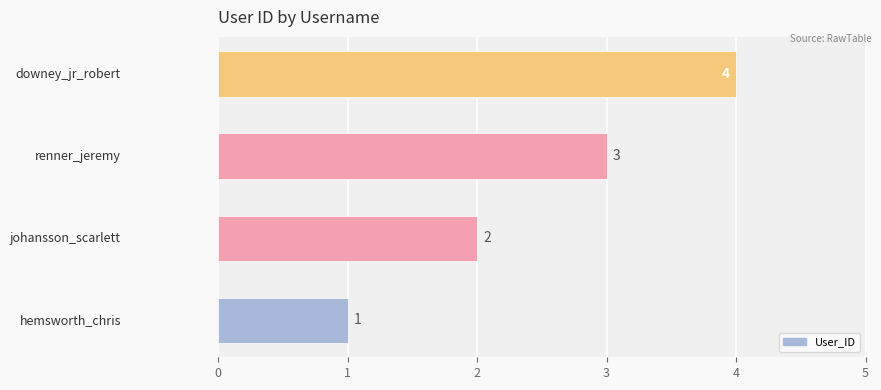

What is the maximum value shown in the chart?

4